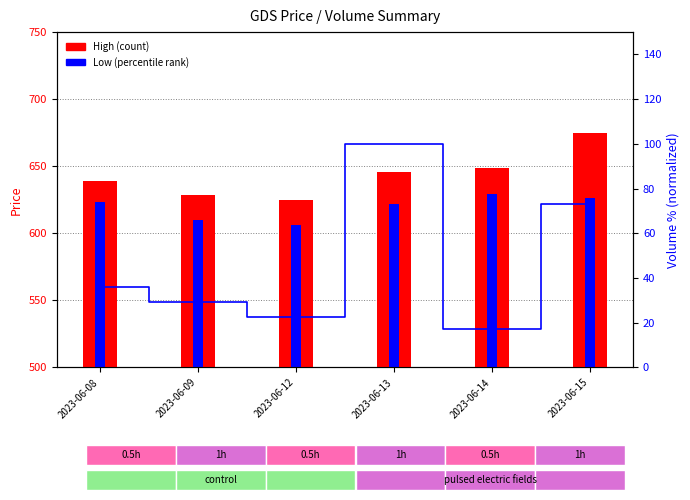

At which category is the sum across all series the highest?

2023-06-15